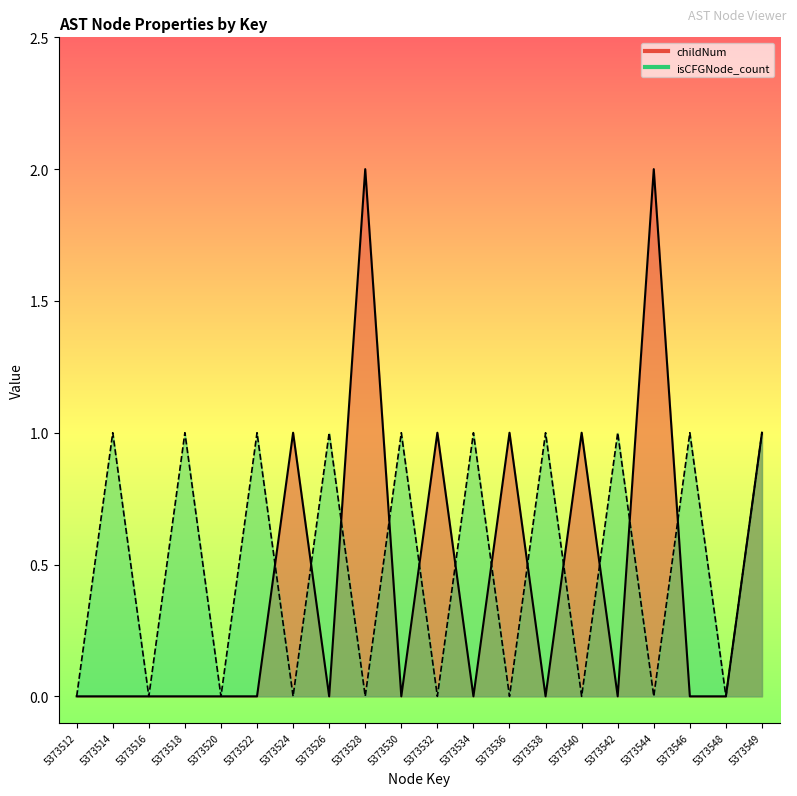

True or false: childNum_line has a value of 0 at 5373530.

True